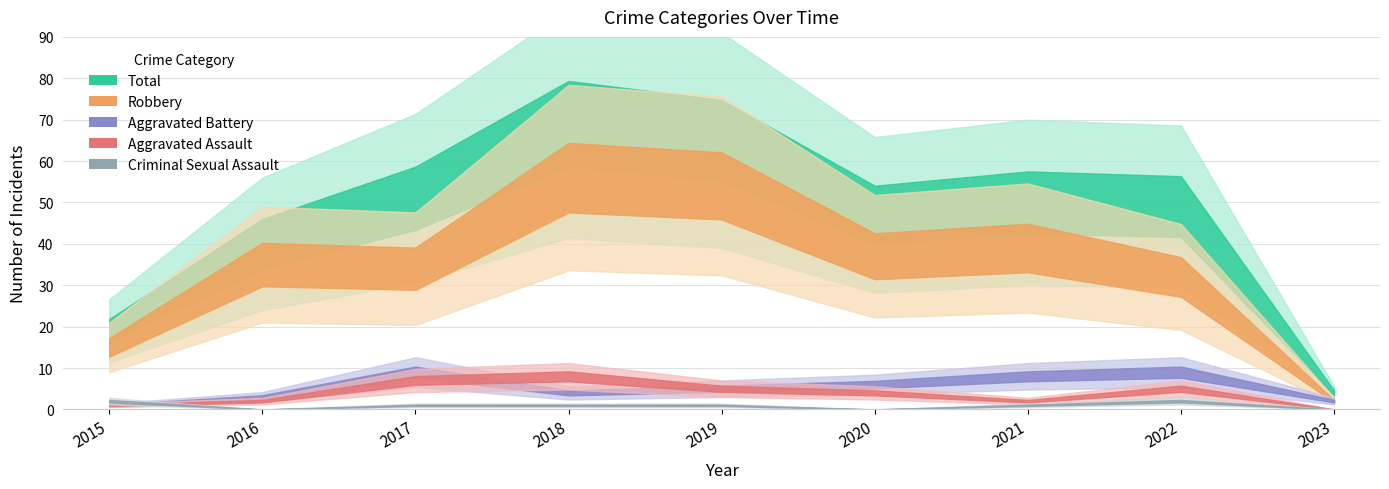

At which category does Total reach its first local valley?

2020